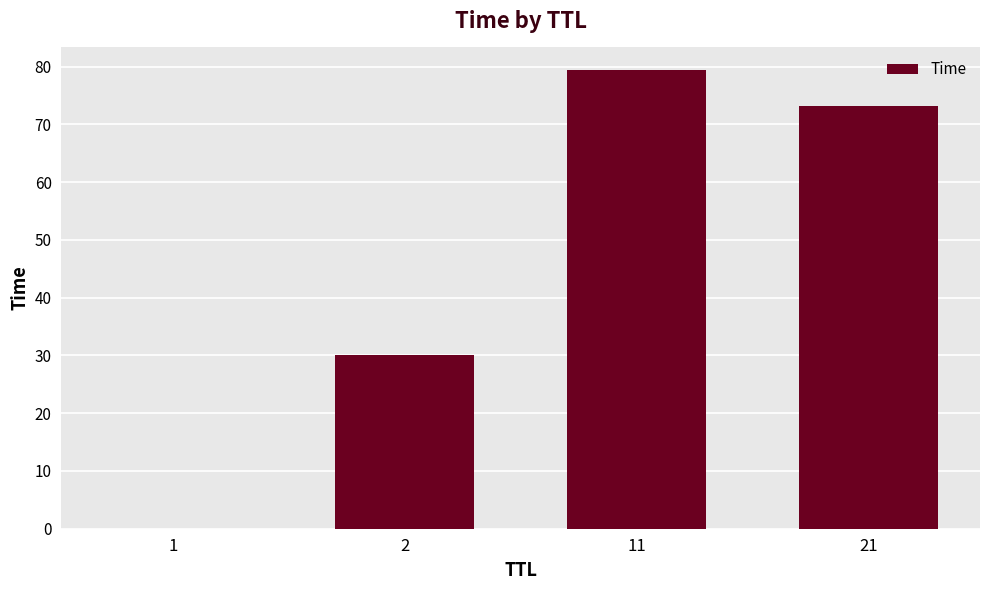

How many distinct data groups are displayed?

1